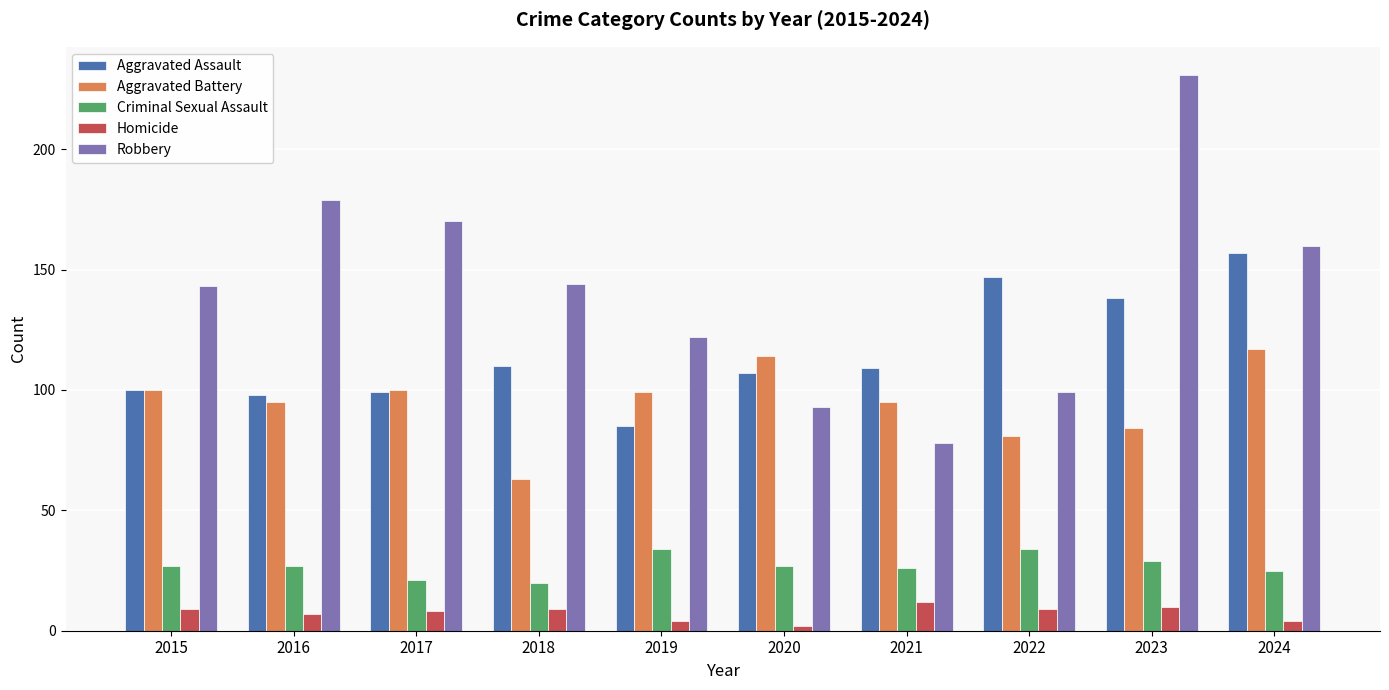

Reading right to left, what are all the values shown in this chart?

Aggravated Assault: 2024=157	2023=138	2022=147	2021=109	2020=107	2019=85	2018=110	2017=99	2016=98	2015=100
Aggravated Battery: 2024=117	2023=84	2022=81	2021=95	2020=114	2019=99	2018=63	2017=100	2016=95	2015=100
Criminal Sexual Assault: 2024=25	2023=29	2022=34	2021=26	2020=27	2019=34	2018=20	2017=21	2016=27	2015=27
Homicide: 2024=4	2023=10	2022=9	2021=12	2020=2	2019=4	2018=9	2017=8	2016=7	2015=9
Robbery: 2024=160	2023=231	2022=99	2021=78	2020=93	2019=122	2018=144	2017=170	2016=179	2015=143